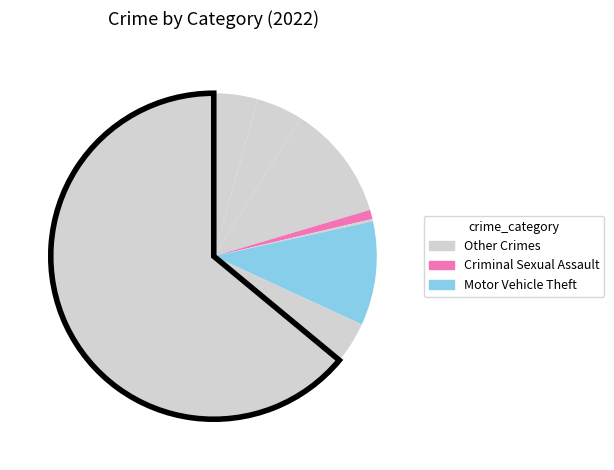

To the nearest percent, what is the difference between the largest and smallest slice percentages?

64%